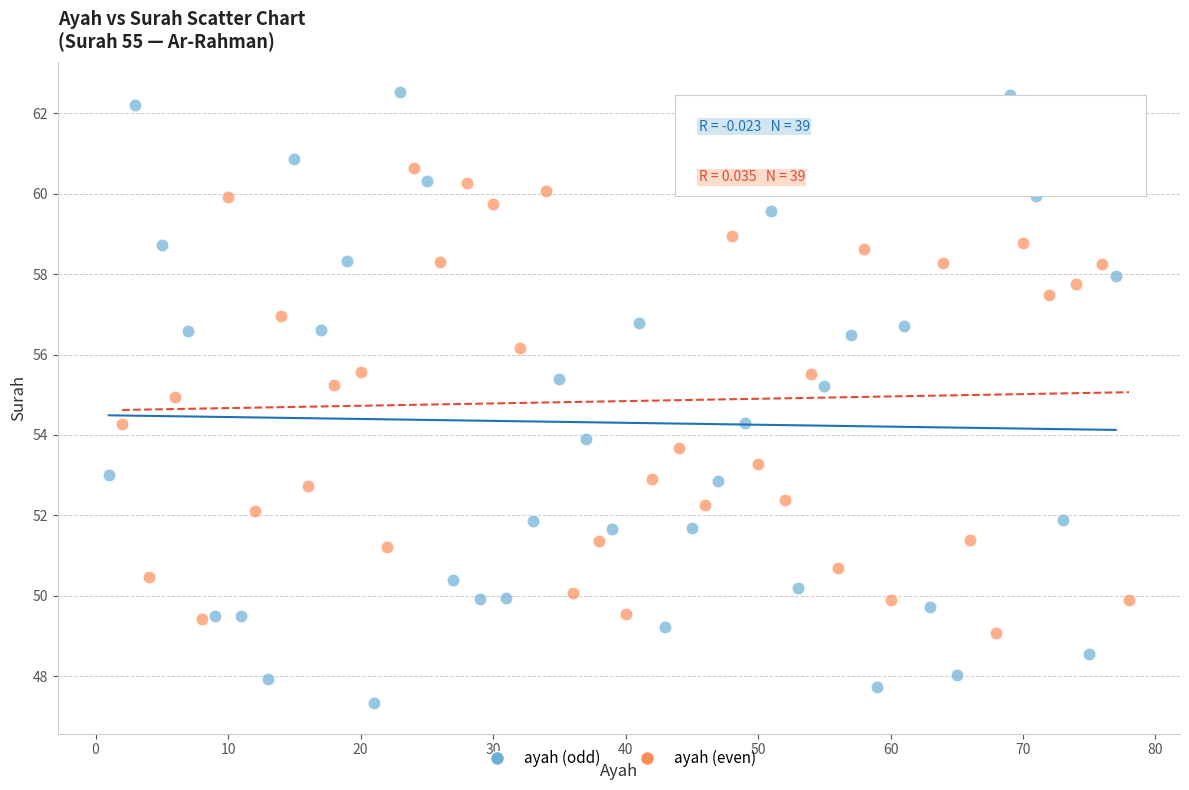

Which series contains the lowest Y value?

ayah (odd)